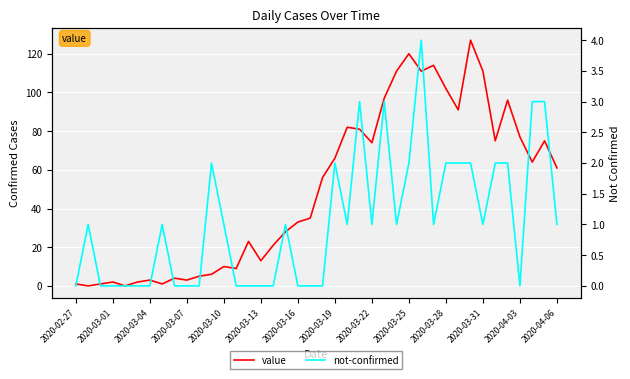

Rank the series at 32 from highest to lowest value.

value, not-confirmed